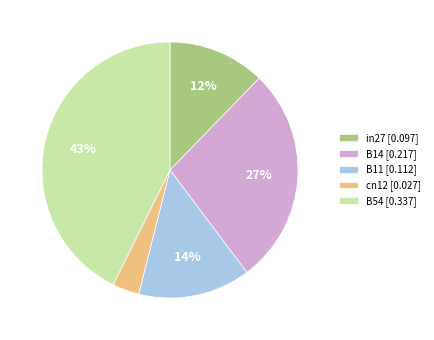

Count the number of slices in the pie.

5